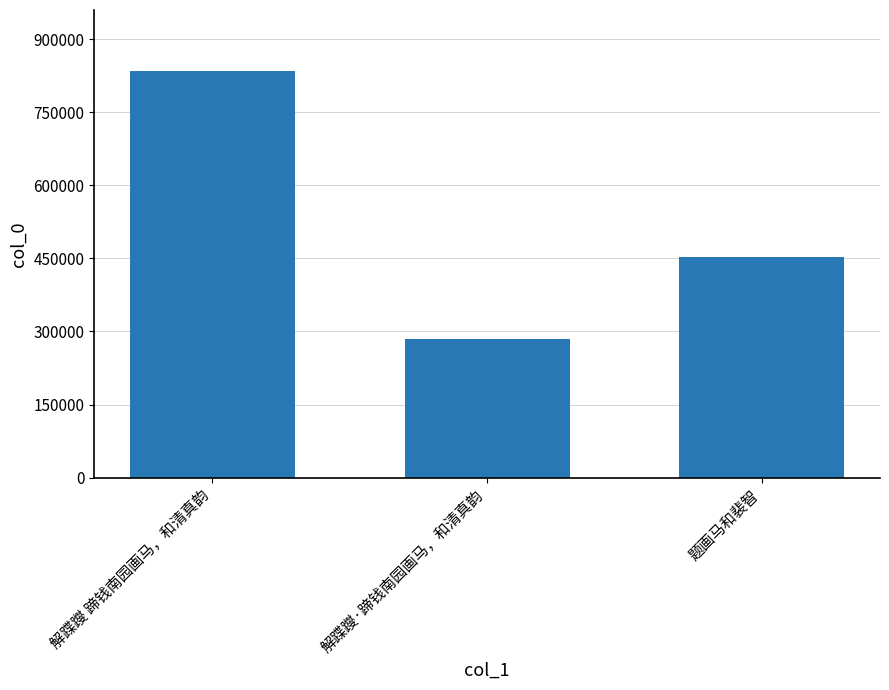

What is the label of the 3rd bar from the right?

解蹀躞 蹄钱南园画马，和清真韵